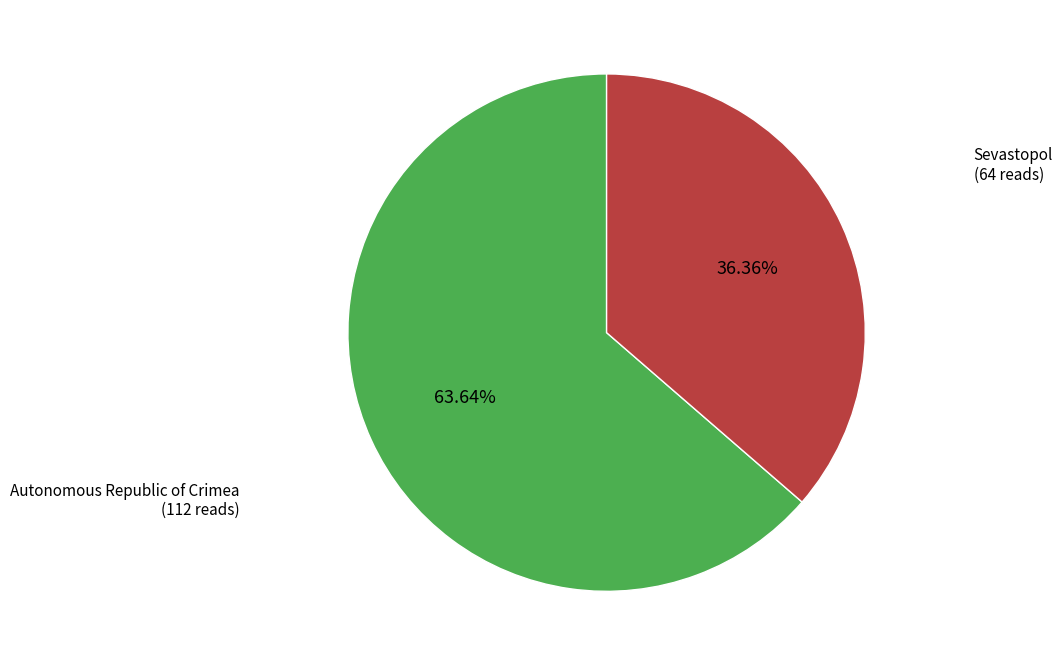

Is there a majority slice in this chart?

Yes